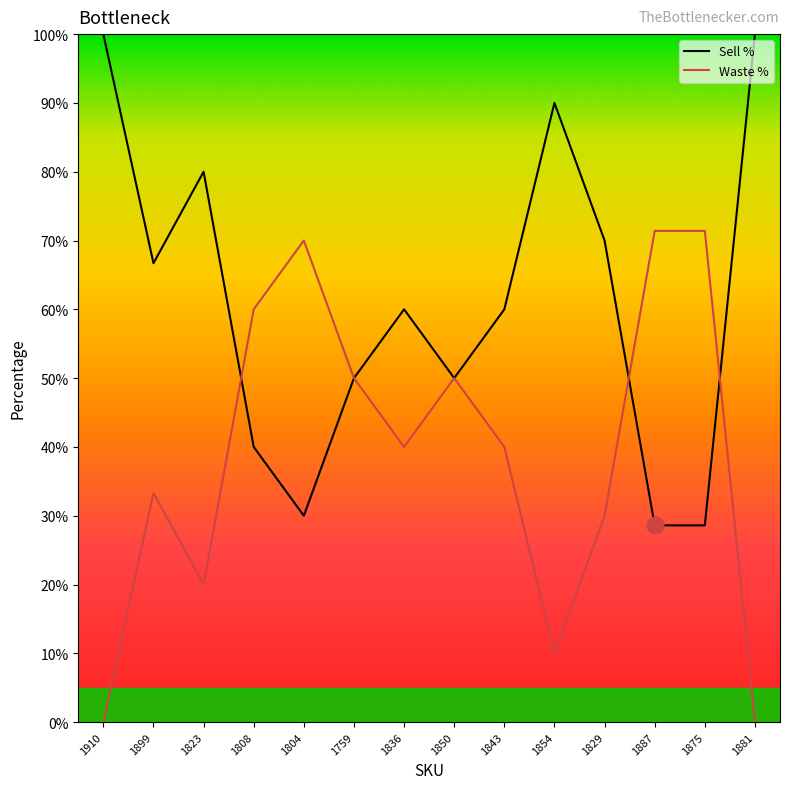

At which category does Waste % reach its first local peak?

1899